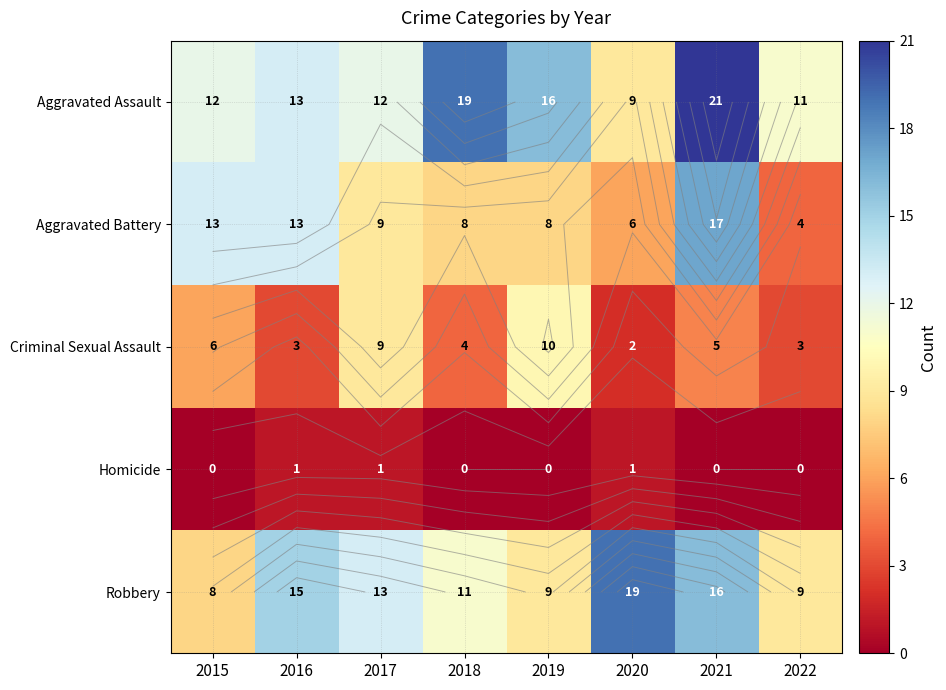

What is the approximate value of Homicide at 2020?

1